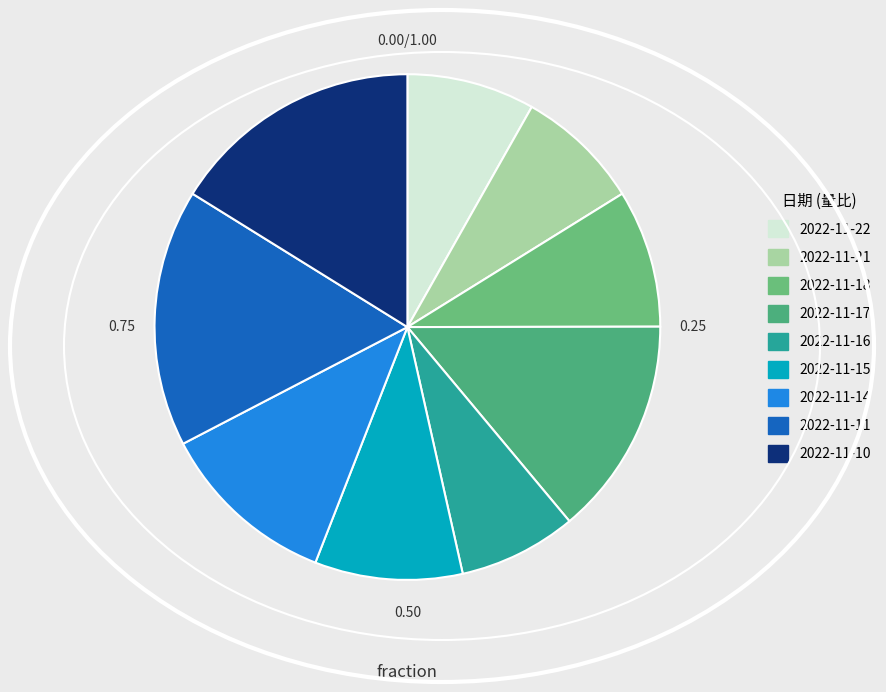

Count the number of slices in the pie.

9